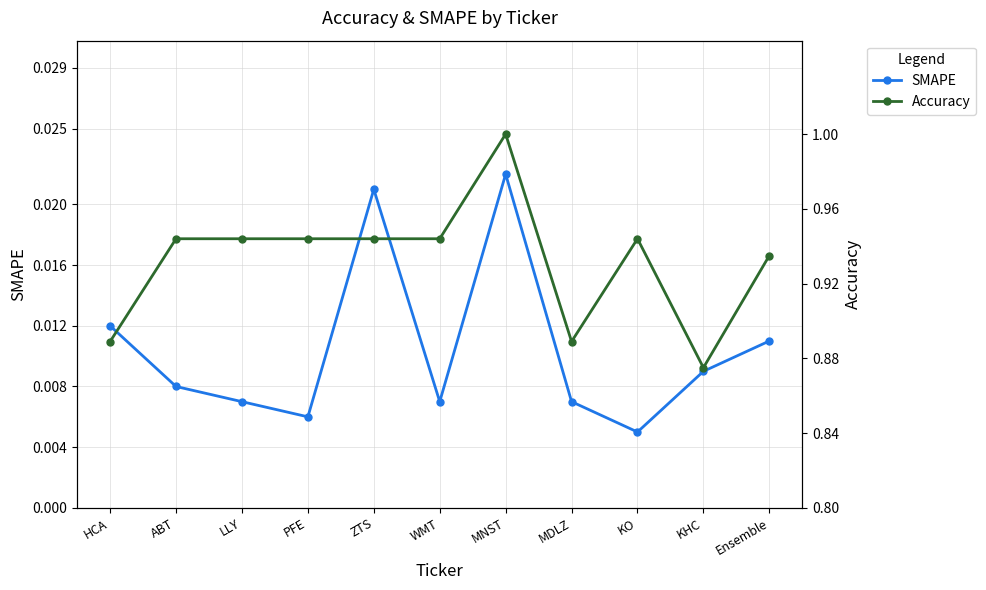

How many lines are shown in the chart?

2